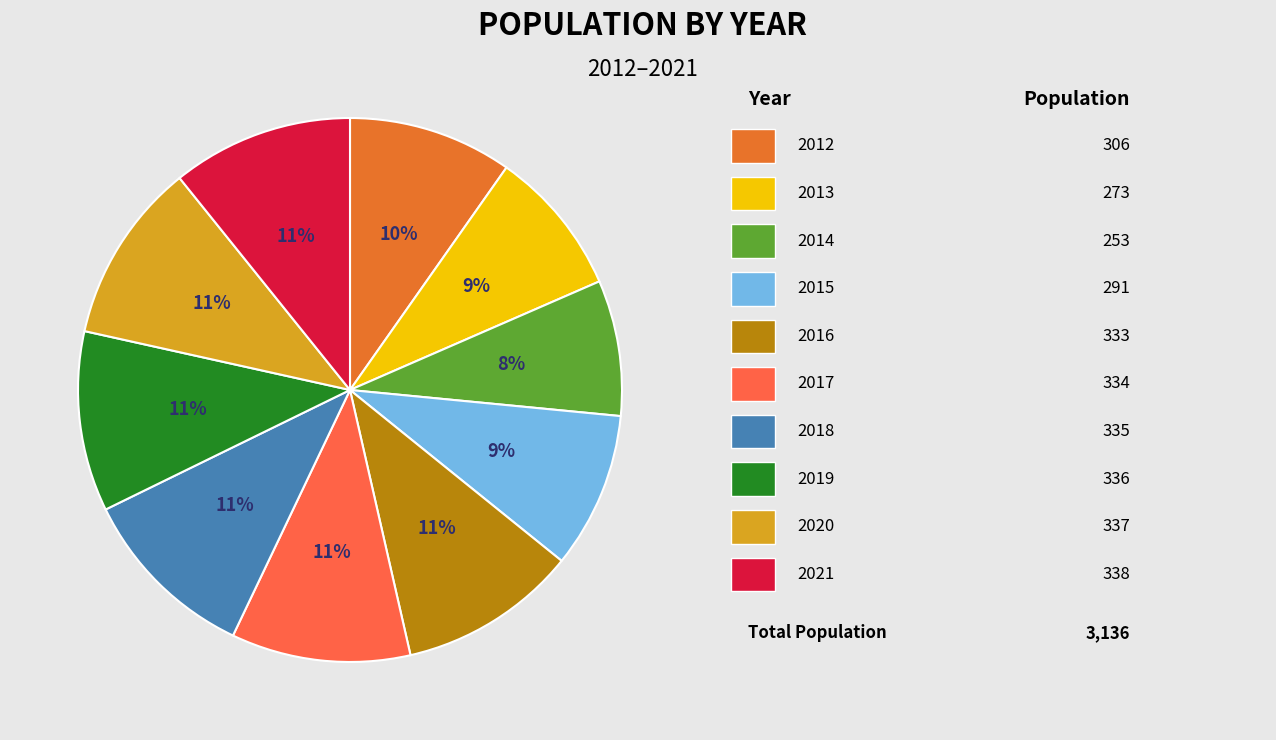

Does any single category account for the majority?

No